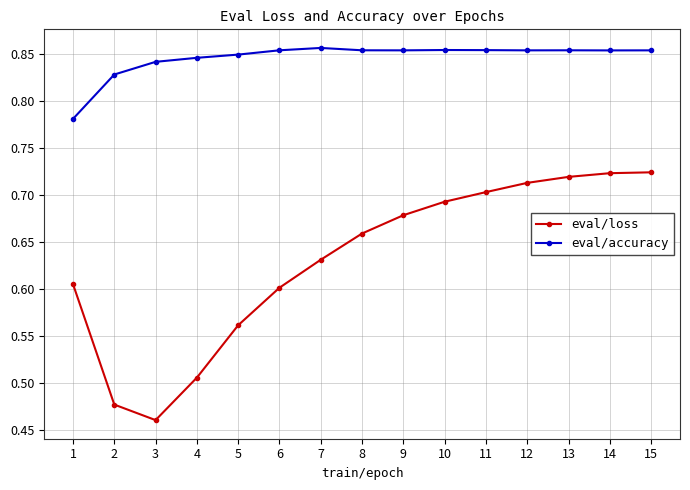

At 5, list the series in order from smallest to largest.

eval/loss, eval/accuracy